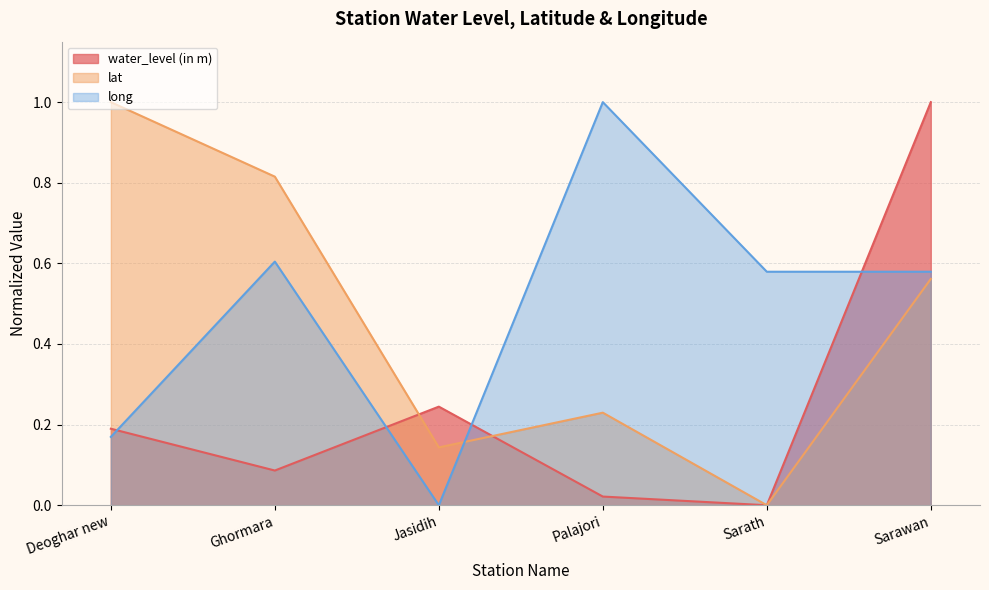

What value does the long series have at Palajori?

1.0